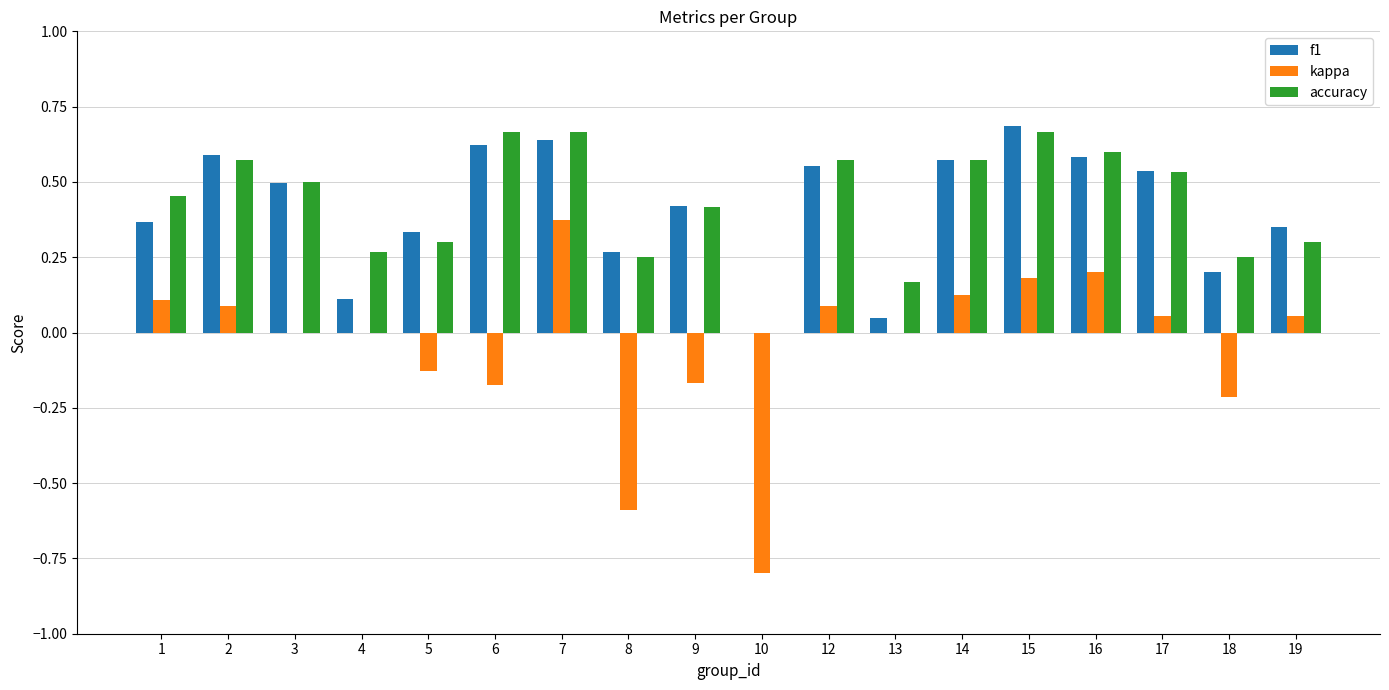

At which category is the sum across all series the highest?

7